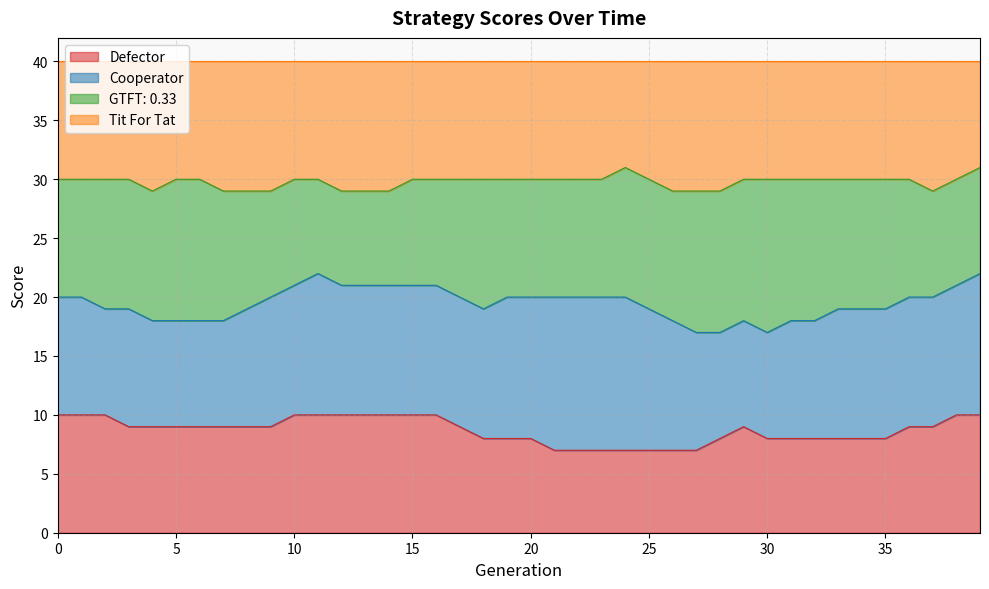

What is the highest value of the Defector series?

10